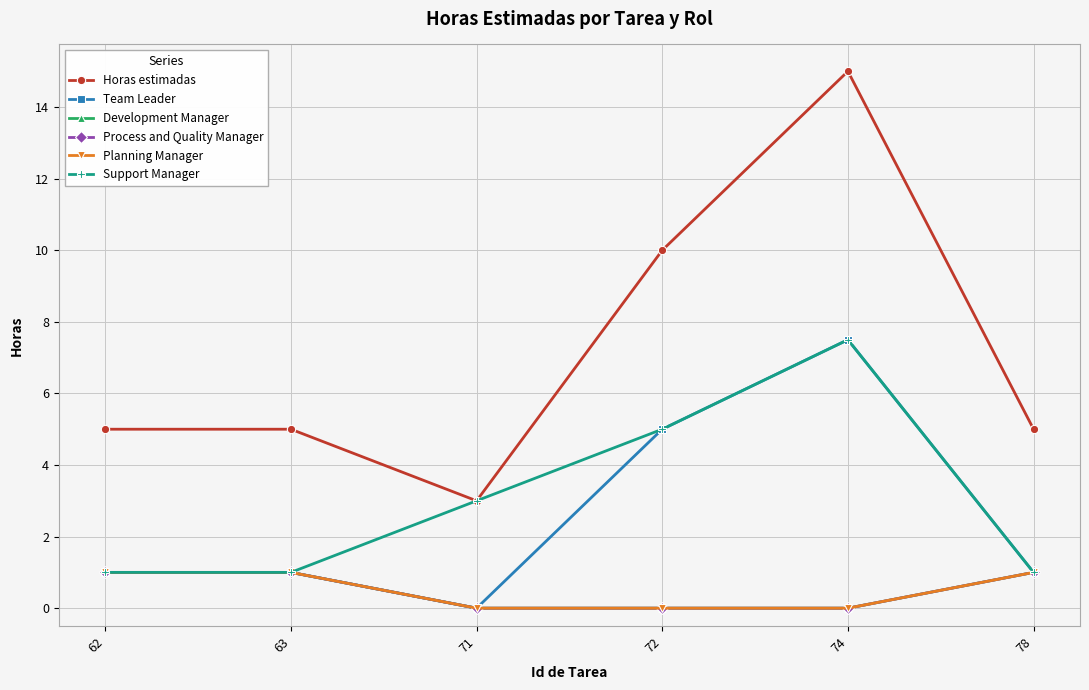

The Support Manager series shows 0.4 at 63. True or false?

False